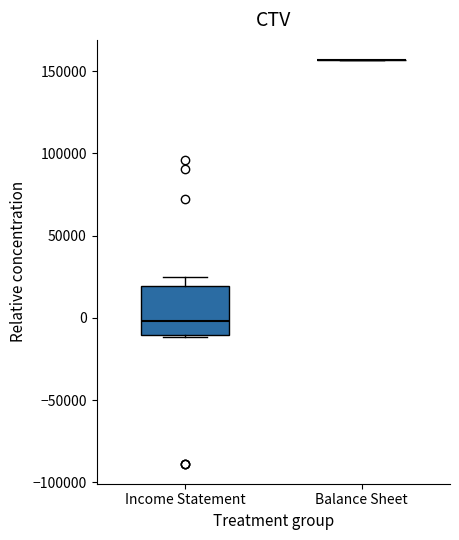

Comparing the boxes themselves (not the whiskers), which one is the tallest?

Income Statement